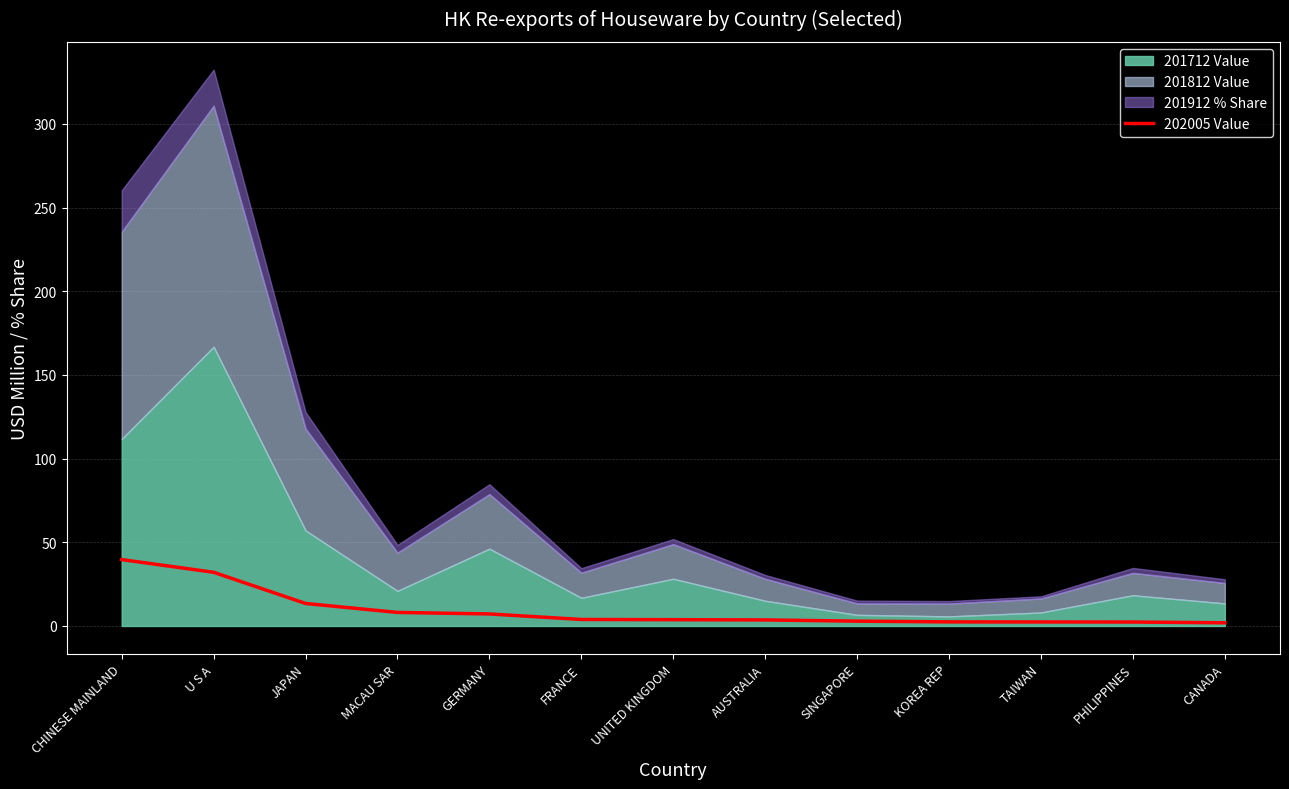

What is the maximum value for 202005 Value?

39.7